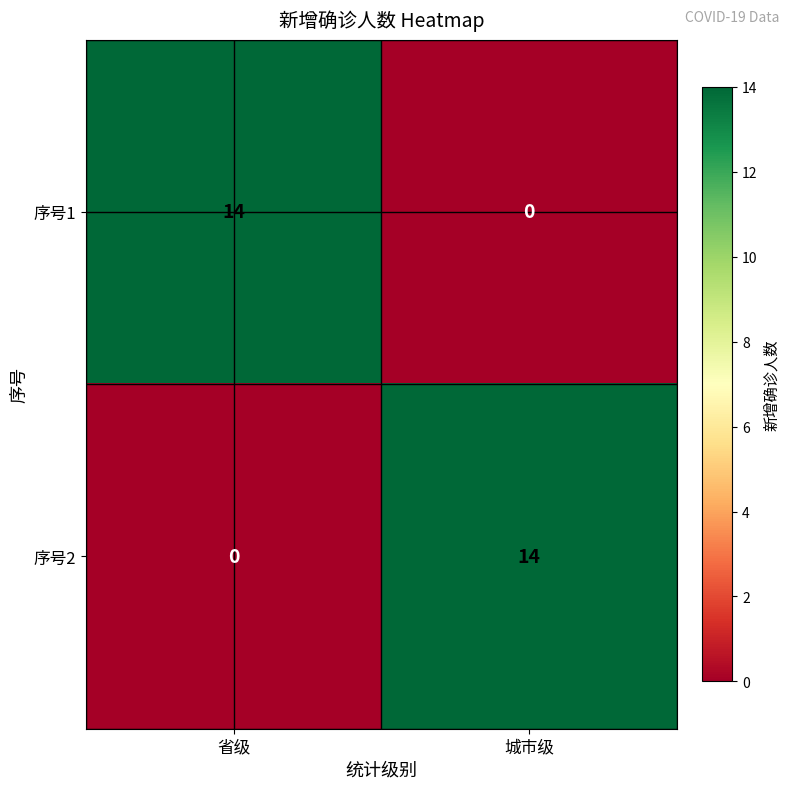

How many categories are shown in the chart?

2